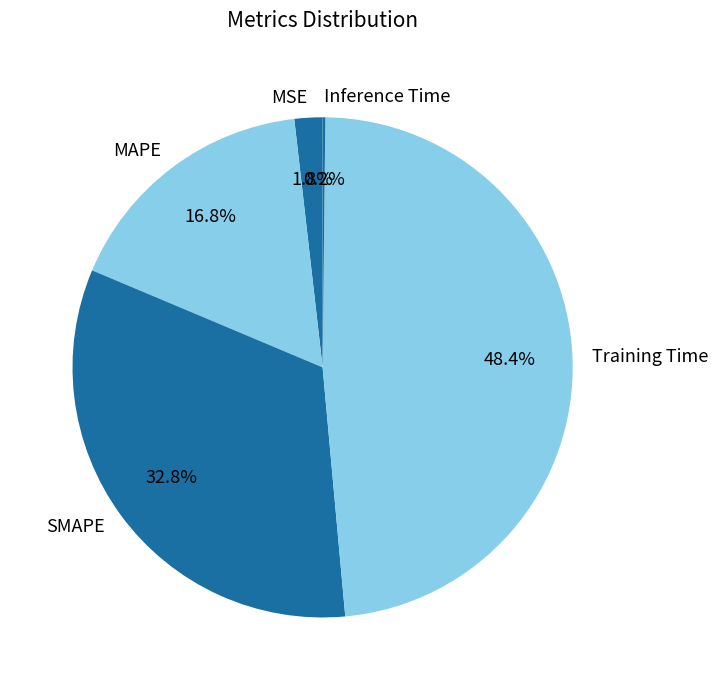

How much of the chart is everything except SMAPE?

67.2%